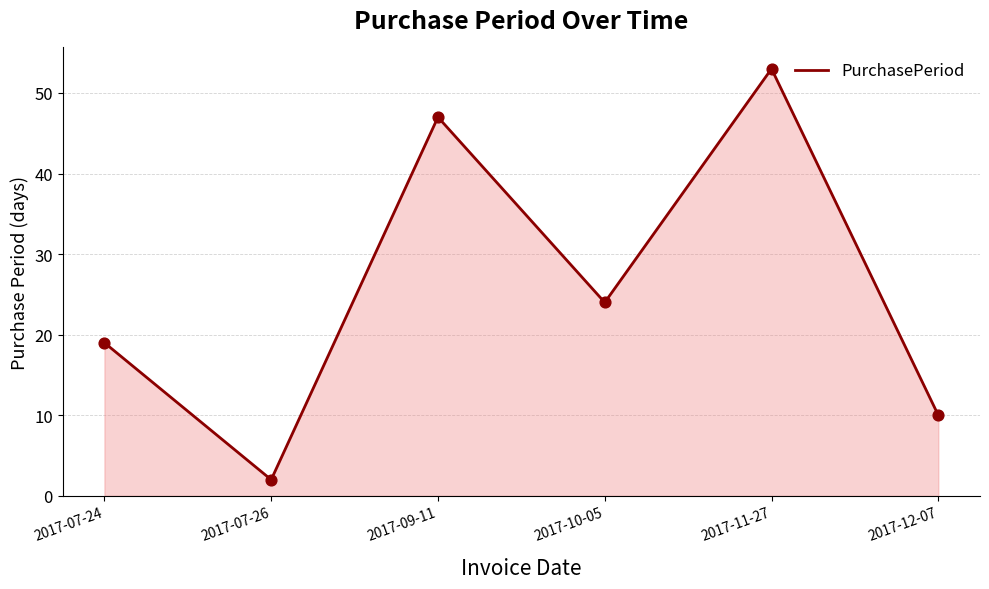

What is the change in value from 2017-07-24 to 2017-09-11?

+28